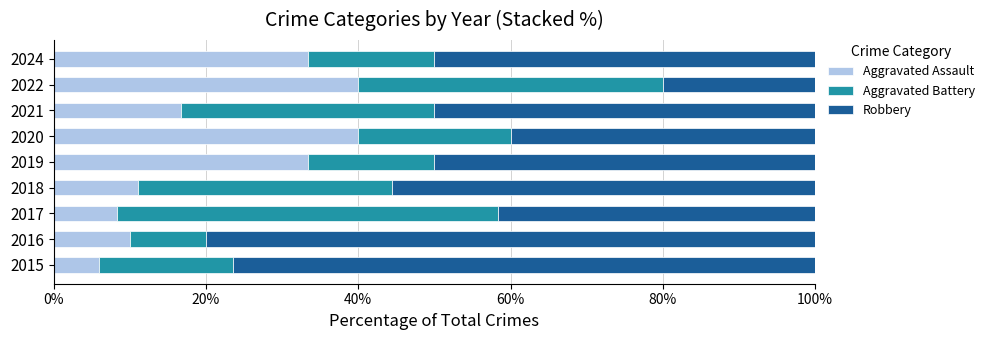

What is the difference between the maximum and minimum values in the Aggravated Assault series?

34.1